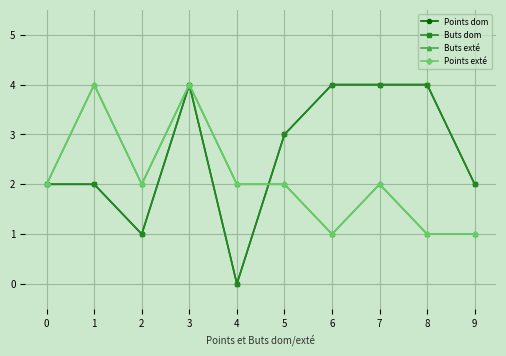

At which category does Buts dom reach its first local peak?

3